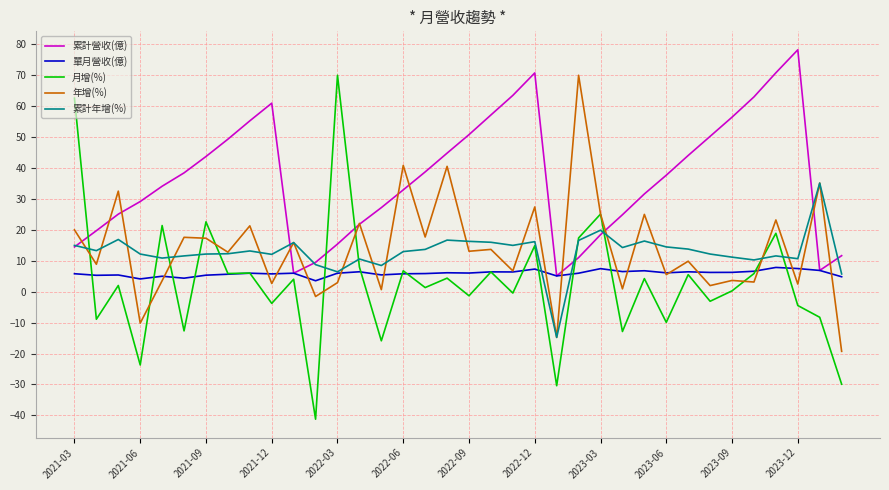

What is the sum of all 月增(%) values?

104.6